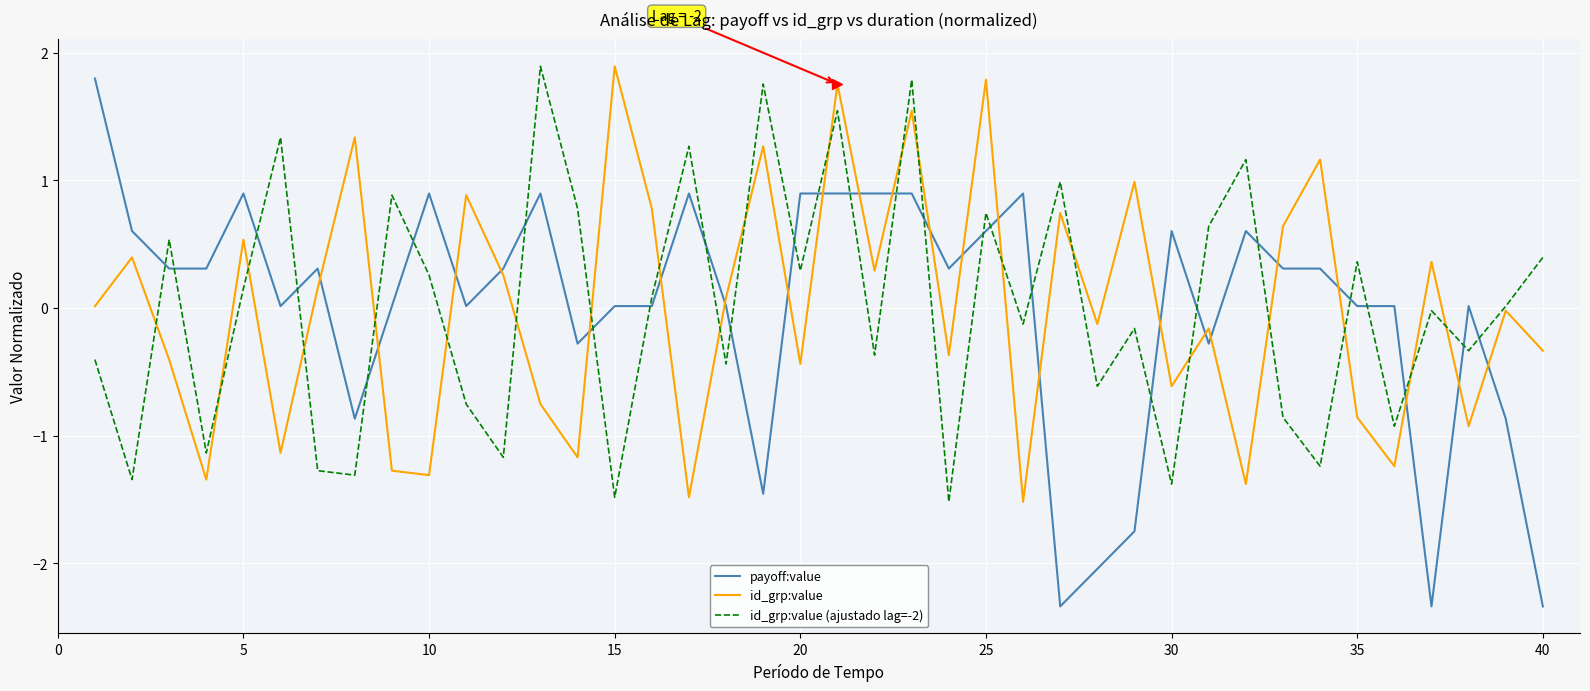

At how many categories does at least one series exceed -1?

40